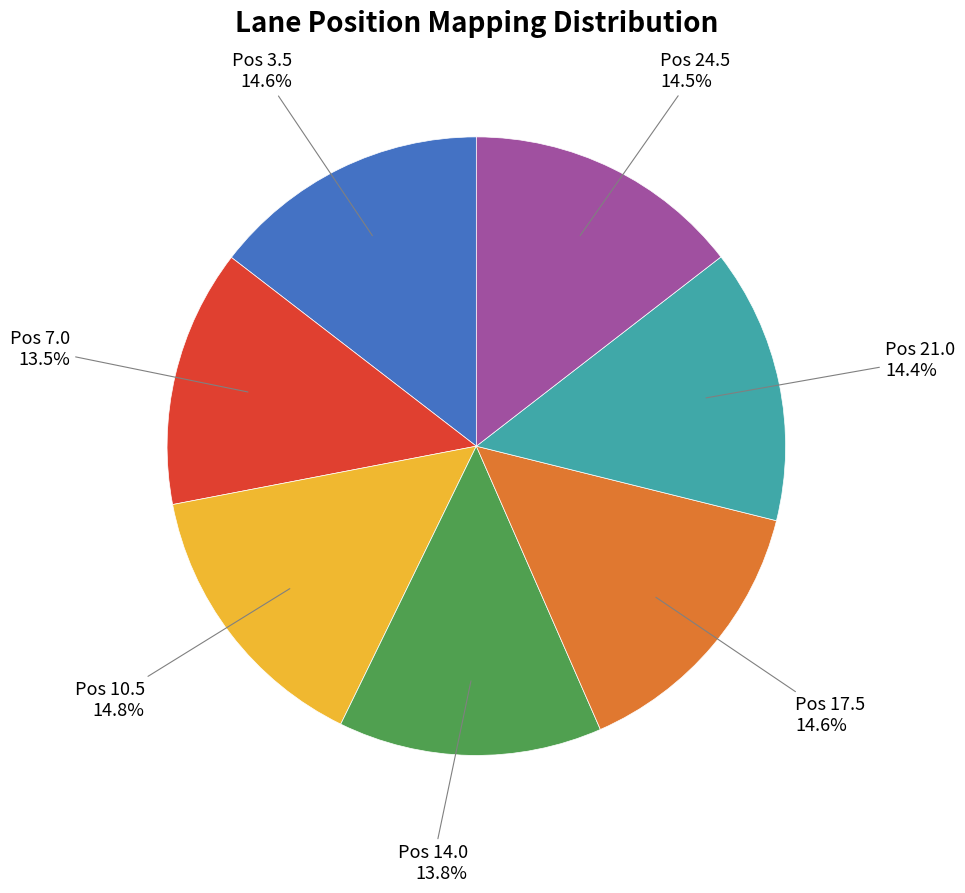

Is there a majority slice in this chart?

No